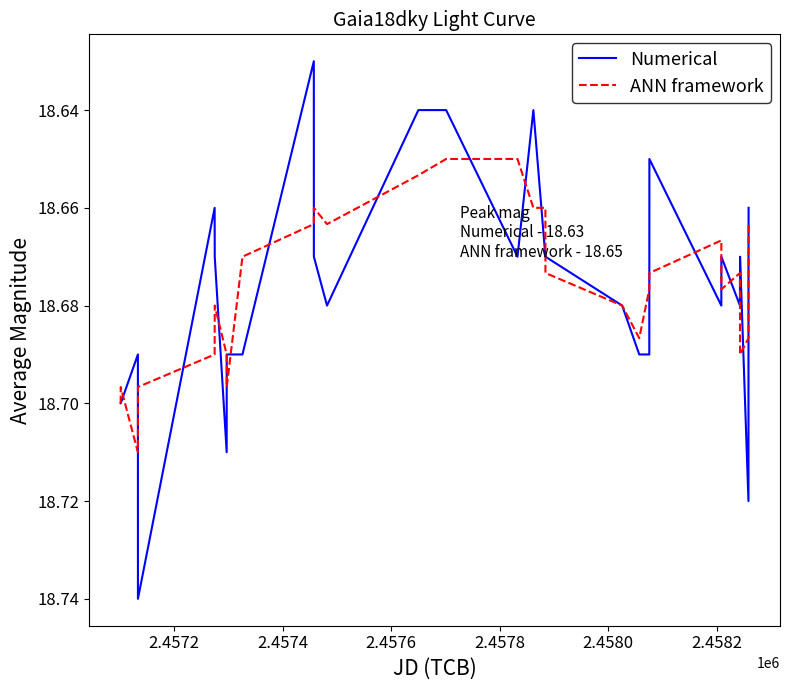

Which series has the largest range (max minus min)?

Numerical